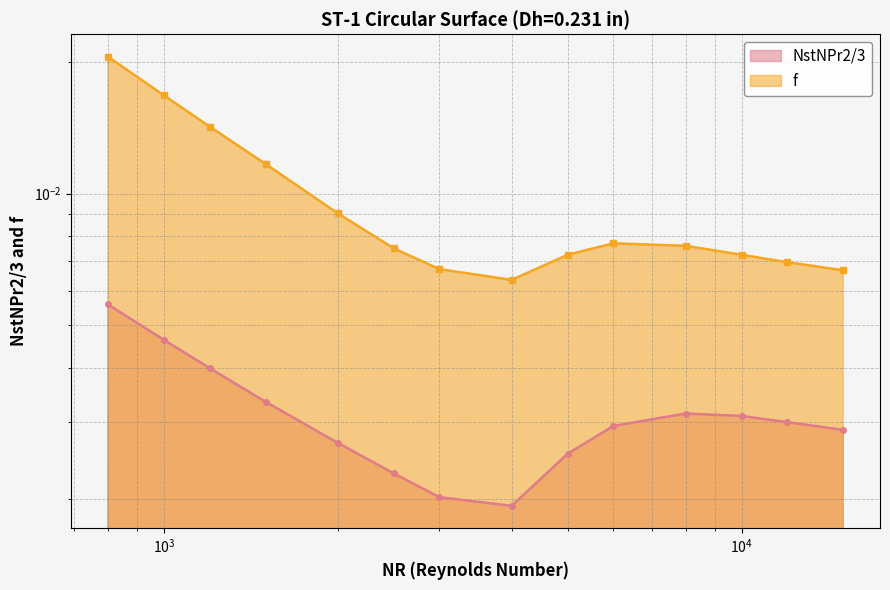

True or false: f and NstNPr2/3 intersect in this chart.

False